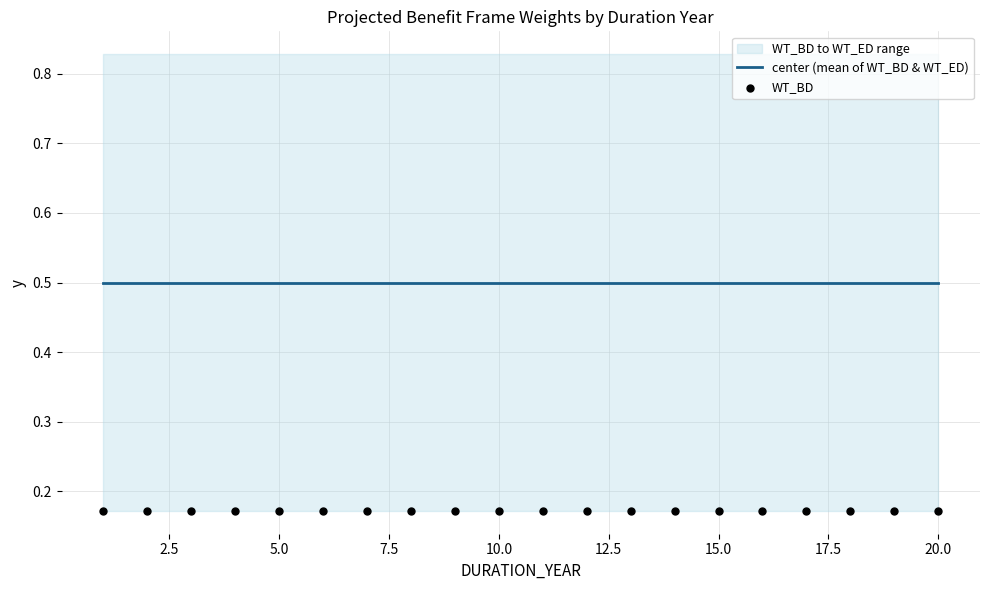

At how many categories does at least one series exceed 0?

20